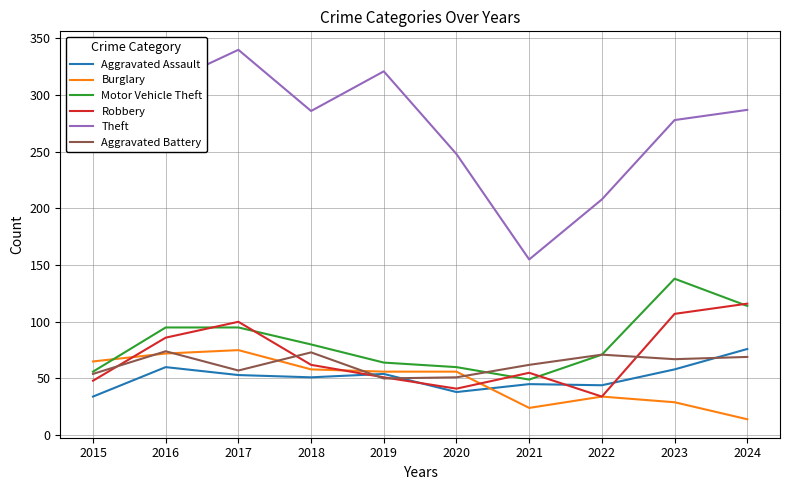

True or false: Aggravated Assault has a value of 76 at 2024.

True